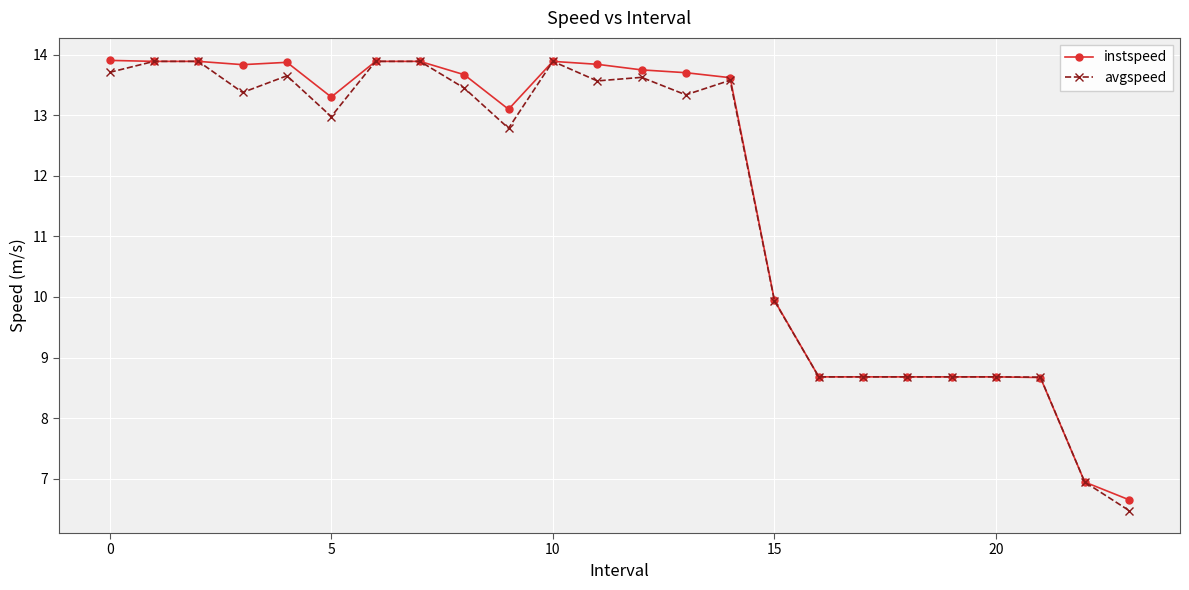

What is the value of the instspeed point at the 10th from the left?

13.1